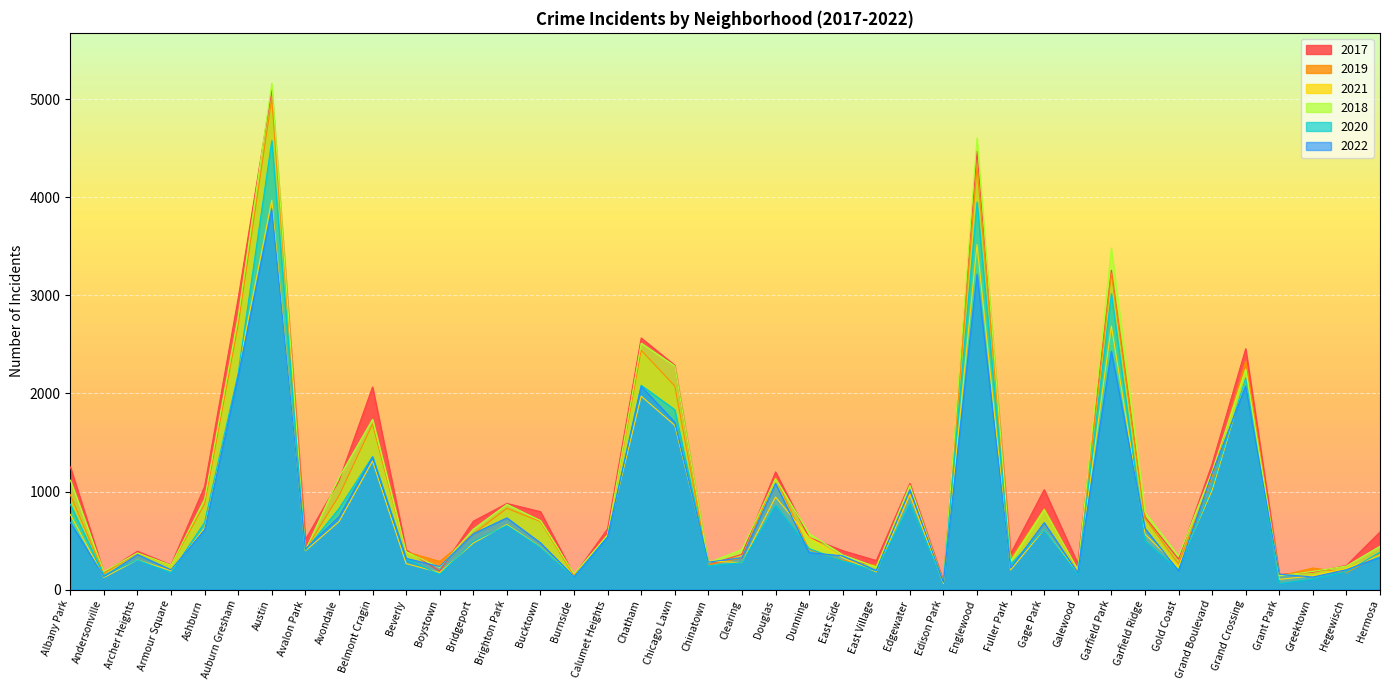

Which category has the lowest value across all series?

Grant Park